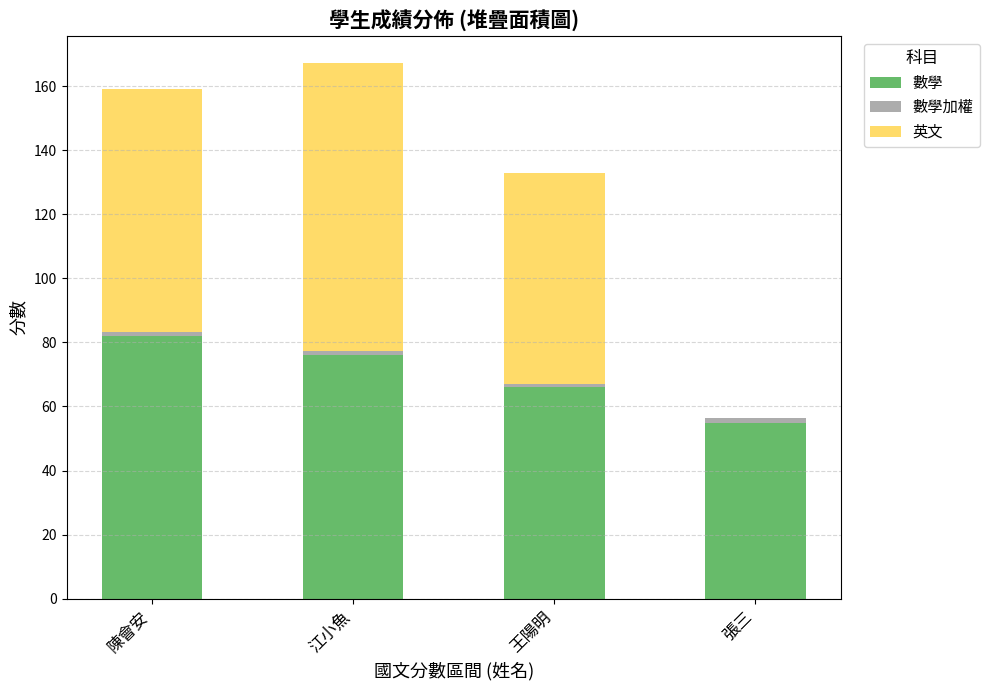

What is the maximum value for 數學?

82.0